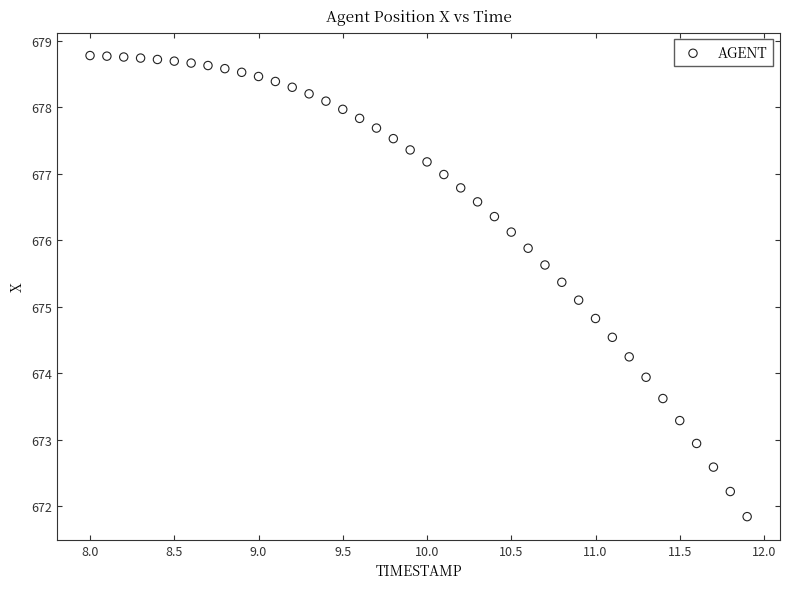

What Y value in the scatter plot is closest to 675?

675.1